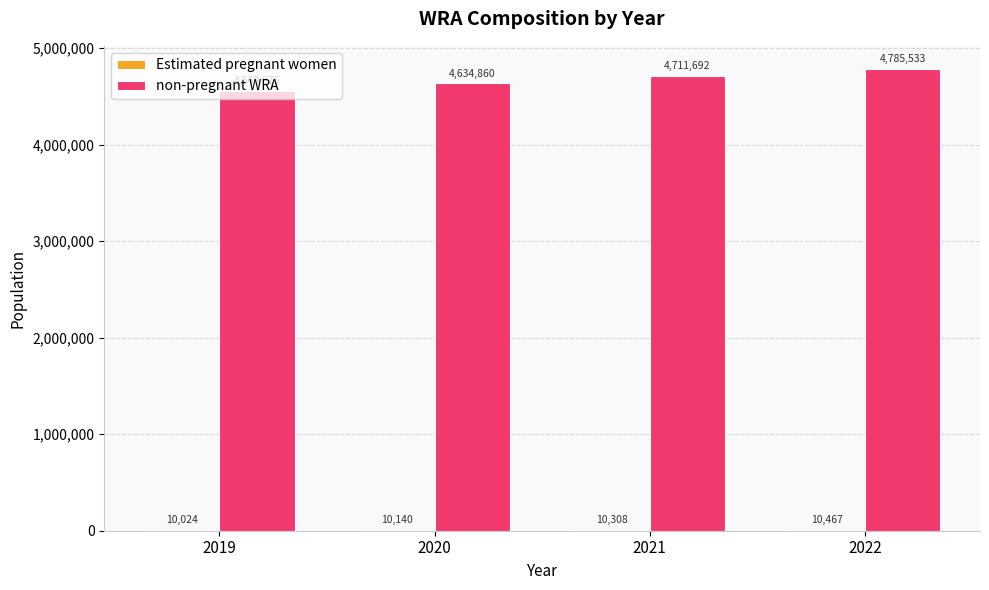

Which category has the highest value across all series?

2022